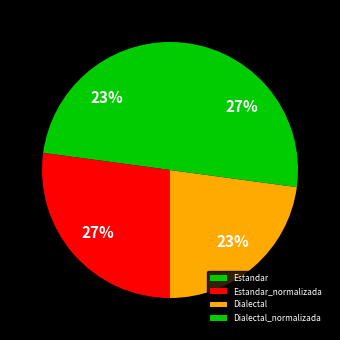

How many segments does this pie chart have?

4